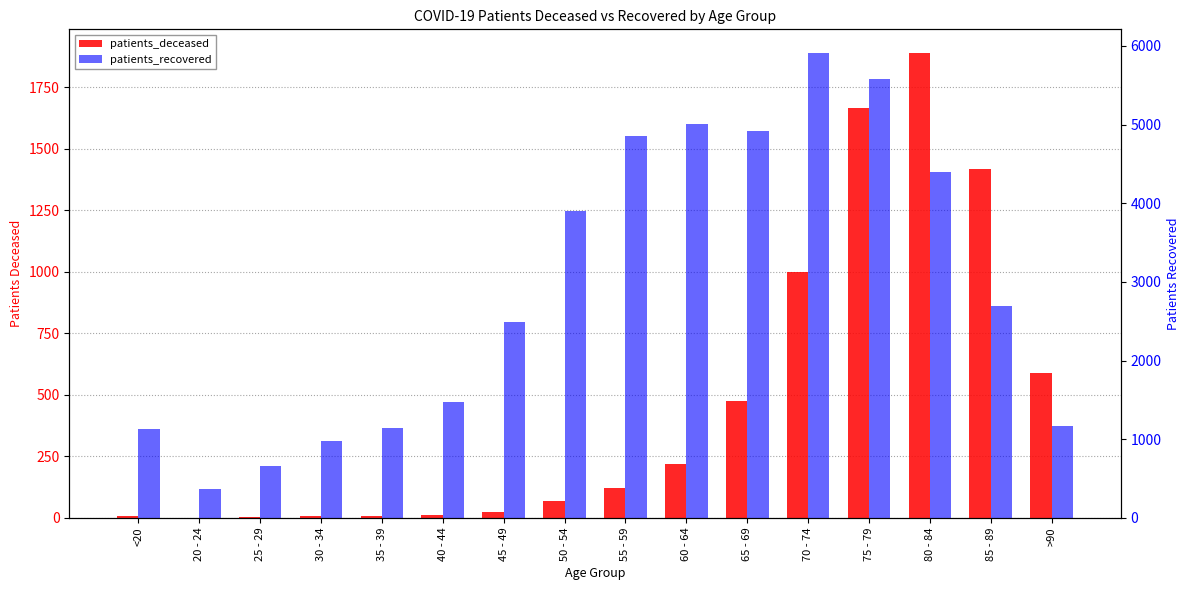

What is the total value across all series at 80 - 84?

6285